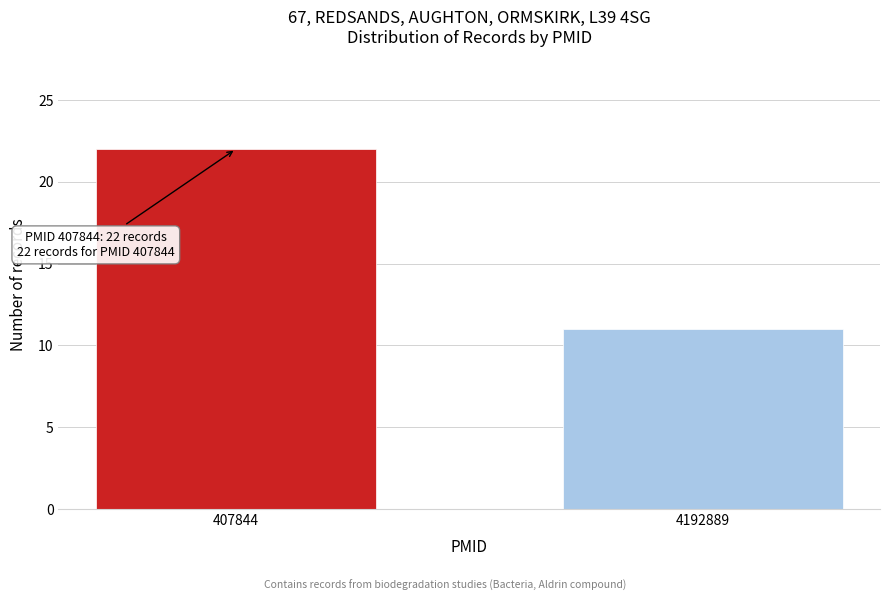

Reading left to right, transcribe all the data shown in this chart.

407844=22	4192889=11